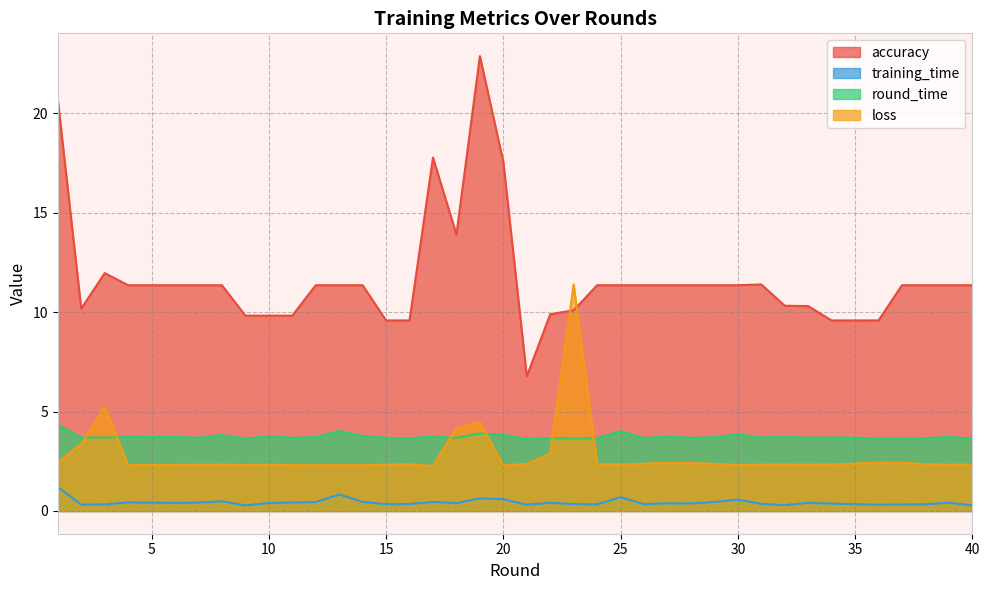

What is the minimum value shown in the chart?

0.3